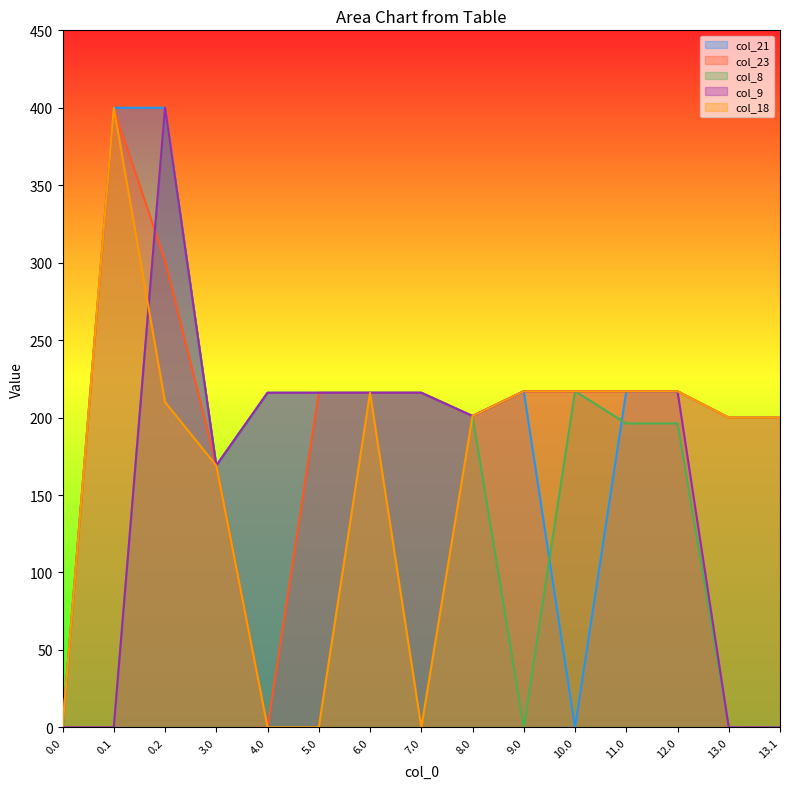

How many values in col_23 are above zero?

13